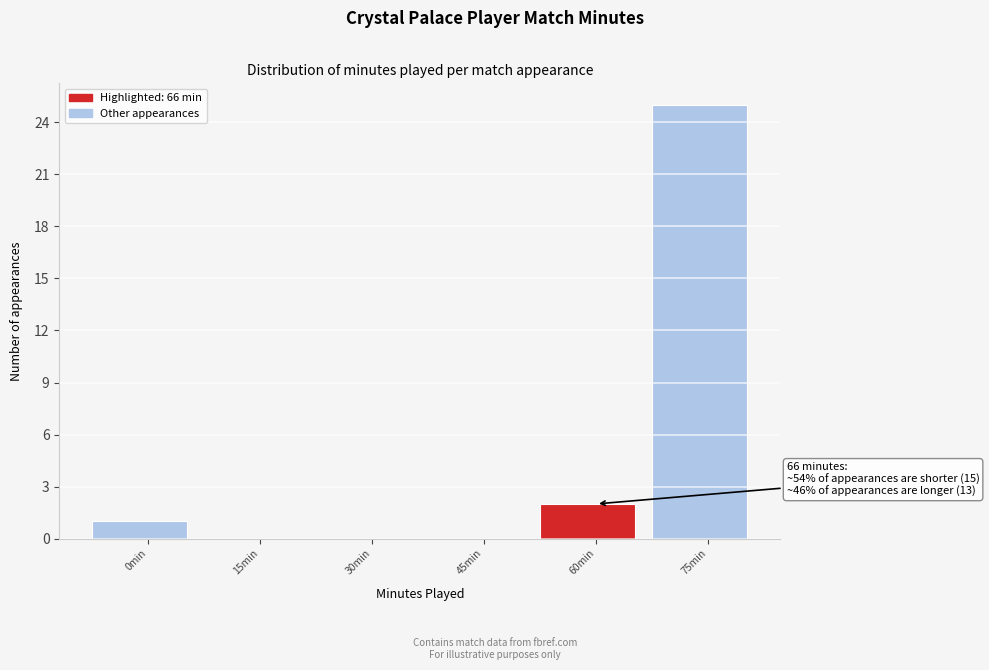

Reading right to left, transcribe all the data shown in this chart.

75min=25	60min=2	45min=0	30min=0	15min=0	0min=1